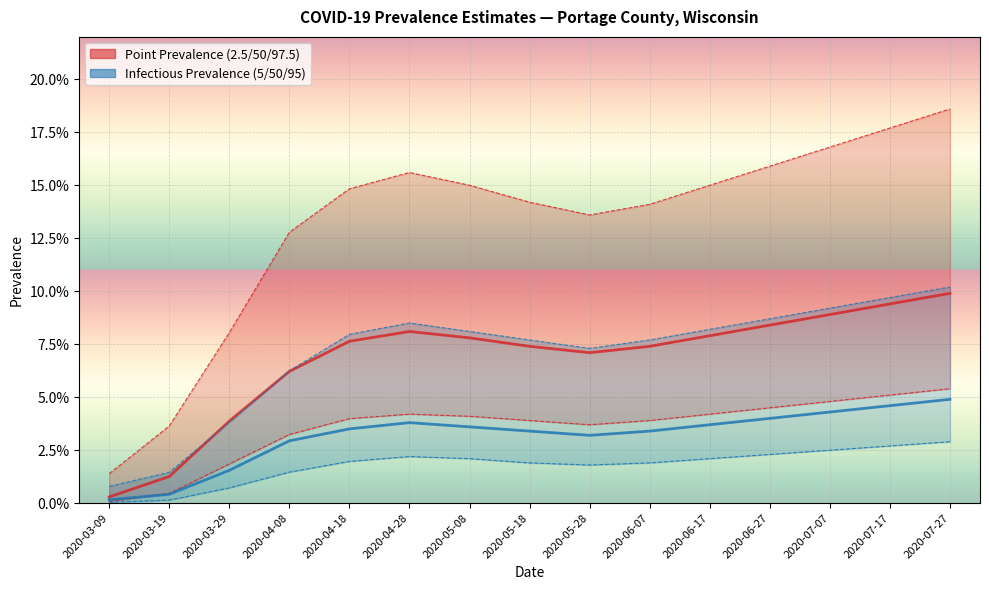

Reading left to right, what are all the values shown in this chart?

pointprevalence_50: 2020-03-09=0.0	2020-03-19=0.0	2020-03-29=0.0	2020-04-08=0.1	2020-04-18=0.1	2020-04-28=0.1	2020-05-08=0.1	2020-05-18=0.1	2020-05-28=0.1	2020-06-07=0.1	2020-06-17=0.1	2020-06-27=0.1	2020-07-07=0.1	2020-07-17=0.1	2020-07-27=0.1
pointprevalence_025: 2020-03-09=0.0	2020-03-19=0.0	2020-03-29=0.0	2020-04-08=0.0	2020-04-18=0.0	2020-04-28=0.0	2020-05-08=0.0	2020-05-18=0.0	2020-05-28=0.0	2020-06-07=0.0	2020-06-17=0.0	2020-06-27=0.0	2020-07-07=0.0	2020-07-17=0.1	2020-07-27=0.1
pointprevalence_975: 2020-03-09=0.0	2020-03-19=0.0	2020-03-29=0.1	2020-04-08=0.1	2020-04-18=0.1	2020-04-28=0.2	2020-05-08=0.1	2020-05-18=0.1	2020-05-28=0.1	2020-06-07=0.1	2020-06-17=0.1	2020-06-27=0.2	2020-07-07=0.2	2020-07-17=0.2	2020-07-27=0.2
pointinfectiousprevalence_50: 2020-03-09=0.0	2020-03-19=0.0	2020-03-29=0.0	2020-04-08=0.0	2020-04-18=0.0	2020-04-28=0.0	2020-05-08=0.0	2020-05-18=0.0	2020-05-28=0.0	2020-06-07=0.0	2020-06-17=0.0	2020-06-27=0.0	2020-07-07=0.0	2020-07-17=0.0	2020-07-27=0.0
pointinfectiousprevalence_05: 2020-03-09=0.0	2020-03-19=0.0	2020-03-29=0.0	2020-04-08=0.0	2020-04-18=0.0	2020-04-28=0.0	2020-05-08=0.0	2020-05-18=0.0	2020-05-28=0.0	2020-06-07=0.0	2020-06-17=0.0	2020-06-27=0.0	2020-07-07=0.0	2020-07-17=0.0	2020-07-27=0.0
pointinfectiousprevalence_95: 2020-03-09=0.0	2020-03-19=0.0	2020-03-29=0.0	2020-04-08=0.1	2020-04-18=0.1	2020-04-28=0.1	2020-05-08=0.1	2020-05-18=0.1	2020-05-28=0.1	2020-06-07=0.1	2020-06-17=0.1	2020-06-27=0.1	2020-07-07=0.1	2020-07-17=0.1	2020-07-27=0.1